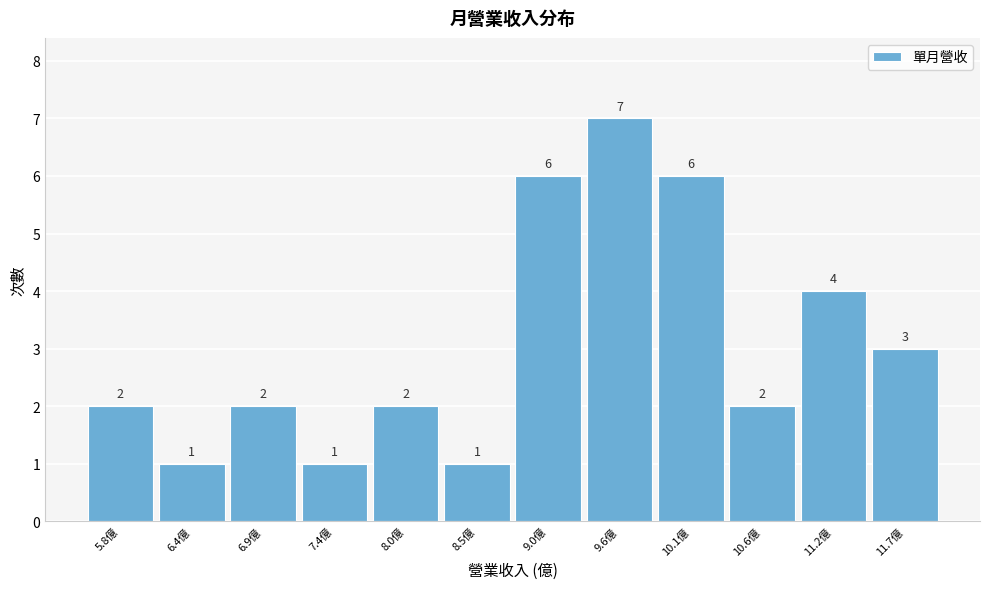

Reading left to right, list all the values displayed in this chart.

5.8億=2	6.4億=1	6.9億=2	7.4億=1	8.0億=2	8.5億=1	9.0億=6	9.6億=7	10.1億=6	10.6億=2	11.2億=4	11.7億=3